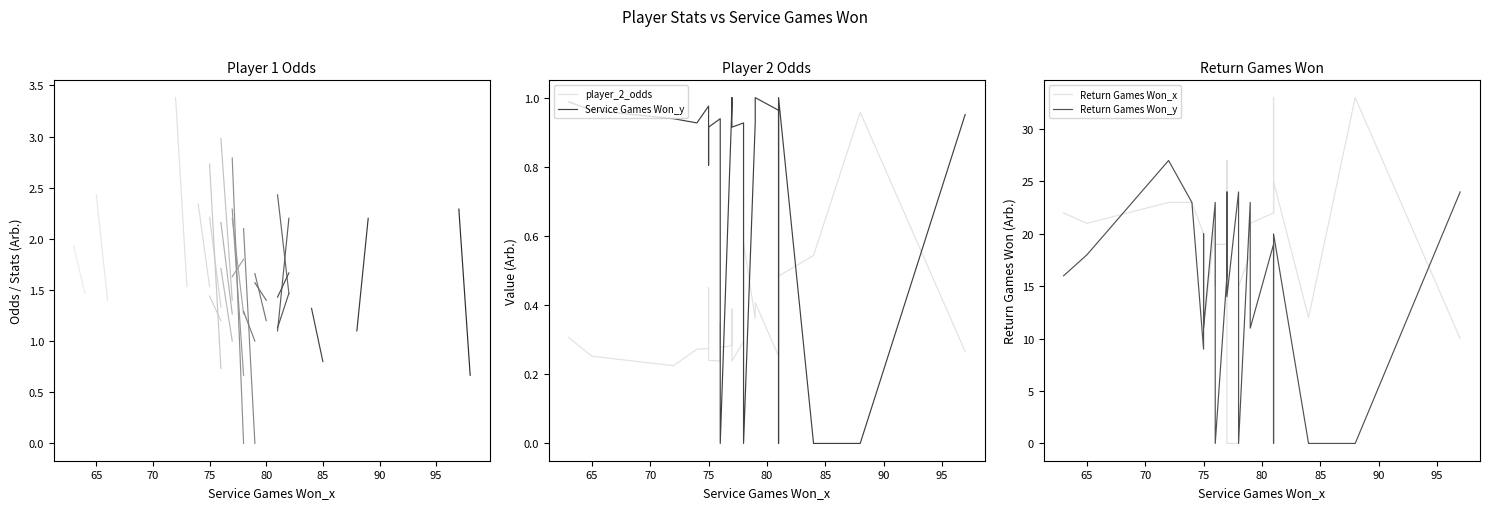

Is it true that Return Games Won_y equals 17.7 at 76?

False